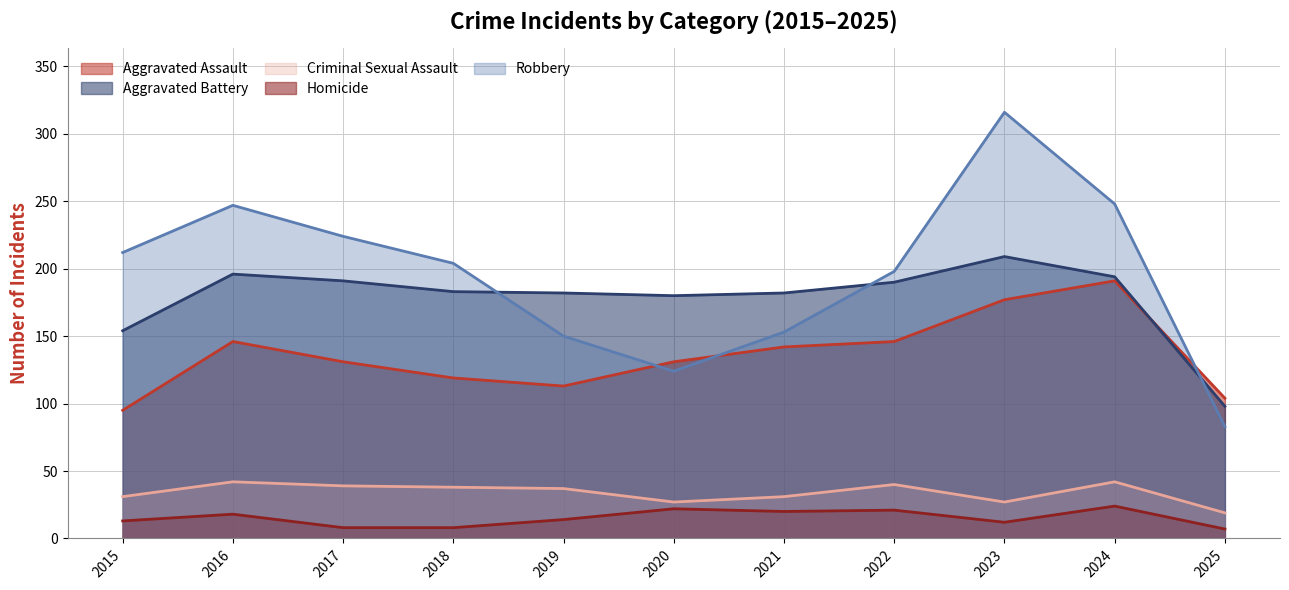

At which category is the sum across all series the highest?

2023